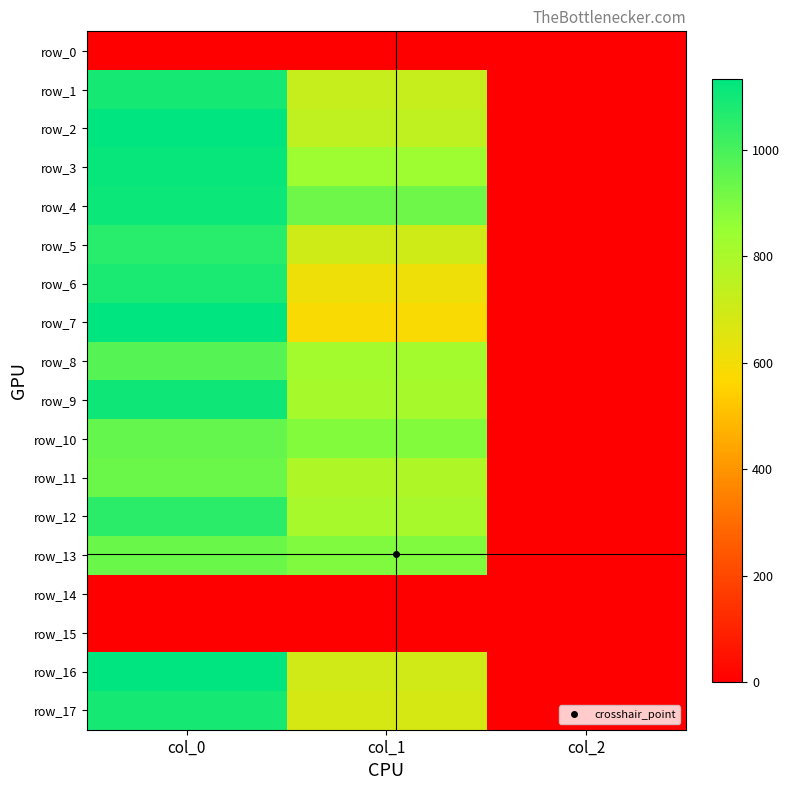

What is the maximum value for row_4?

1110.0